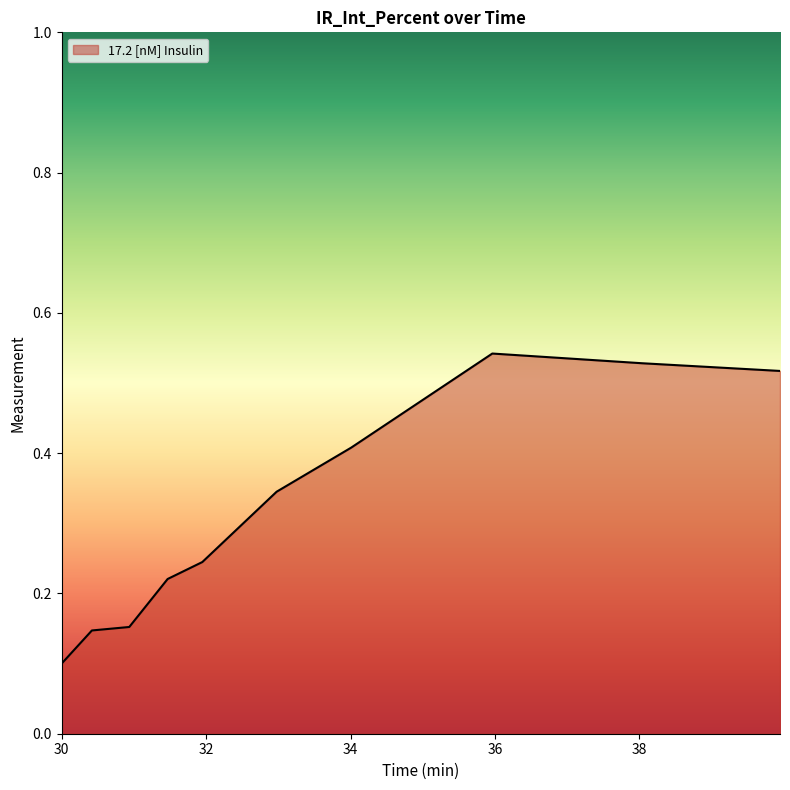

Is this an area chart (filled region under the line)?

Yes